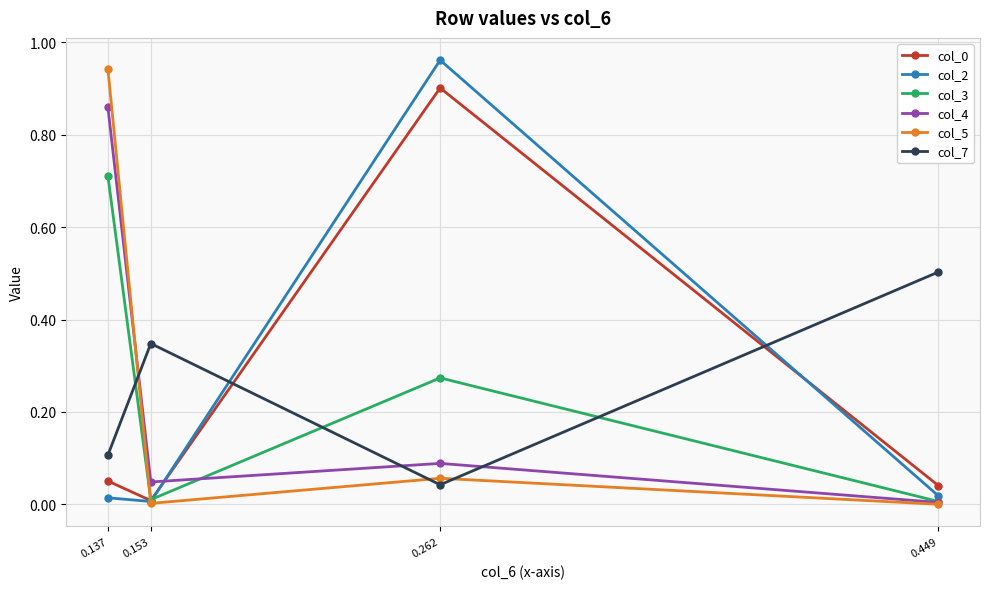

How many series are shown in this chart?

6